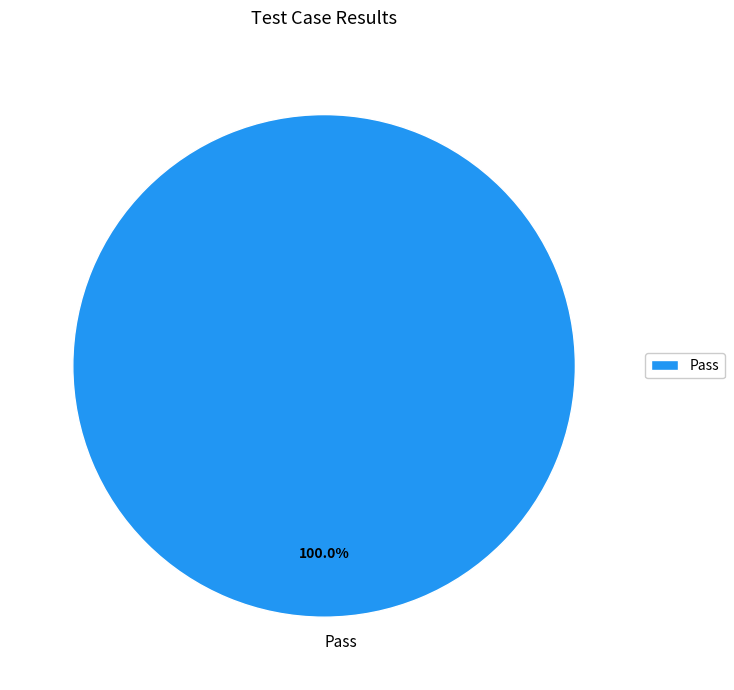

What is the majority slice?

Pass